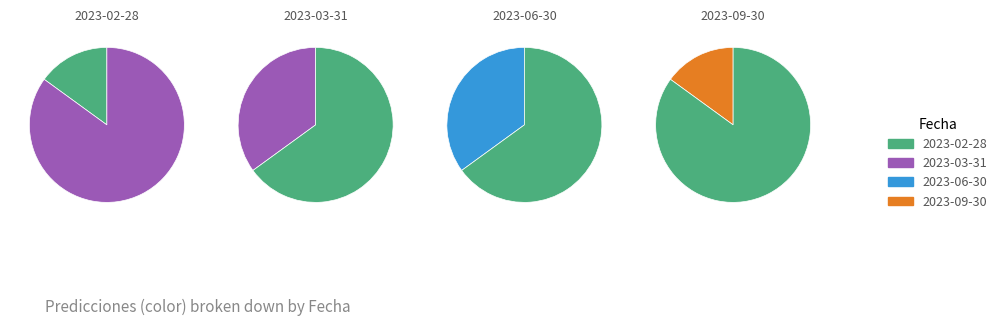

True or false: 2023-03-31 accounts for 35% of the total.

True